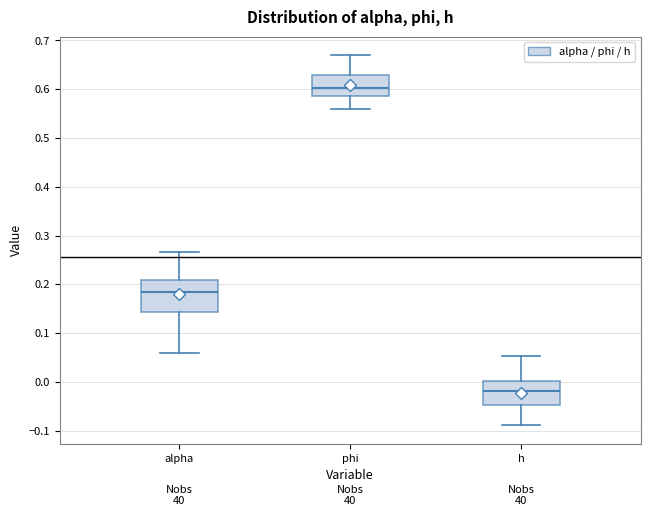

Which box's median line is the lowest?

h